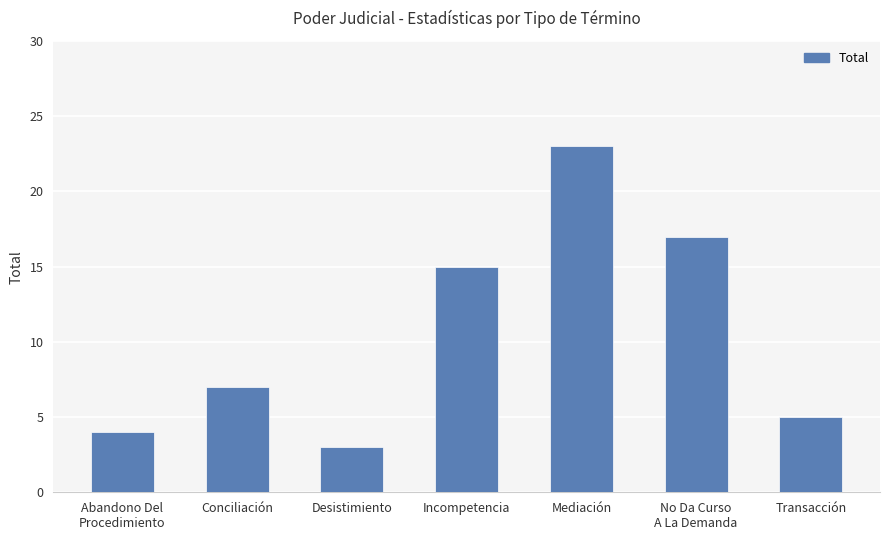

How many distinct data groups are displayed?

1